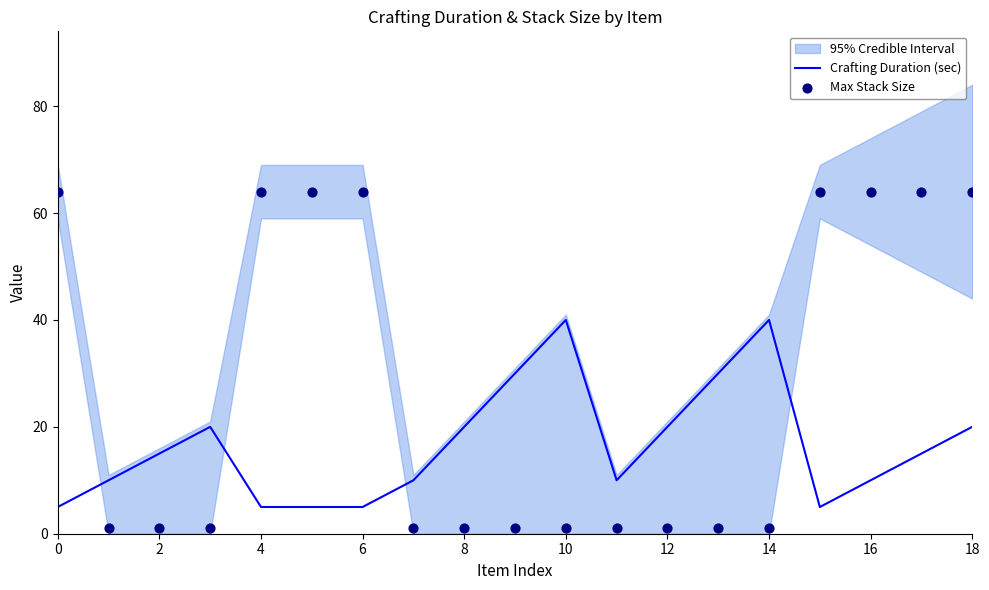

What are all the series names shown in the legend?

Crafting Duration (sec), Max Stack Size